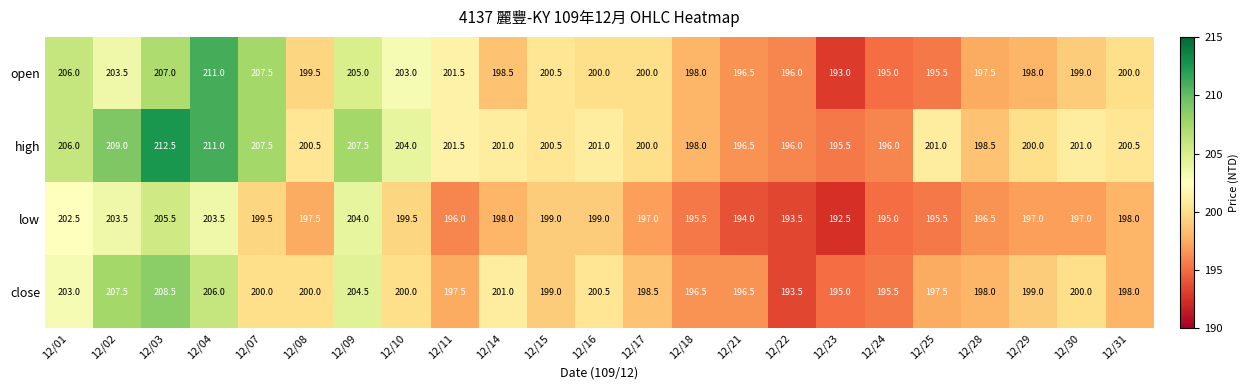

At which category is the sum across all series the highest?

12/03